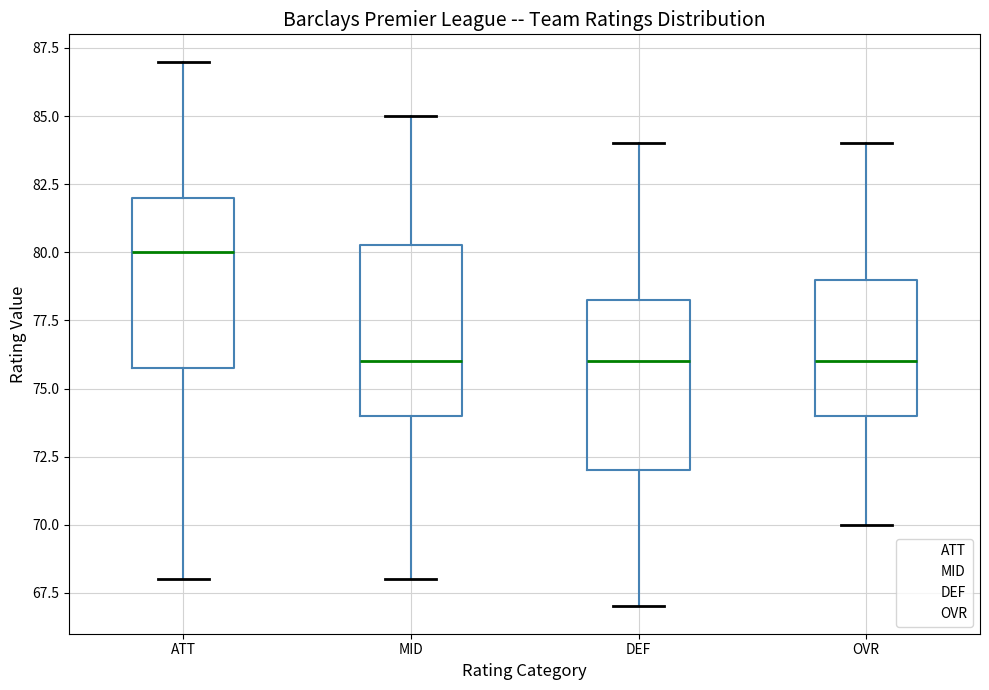

Reading left to right, transcribe this box plot: for each box, give where its median line is, the range the box spans, and where its two whiskers end, as read against the y-axis. The values are not printed on the chart, so give them approximately, as read against the axis.

ATT: median 80.0, box 76.0 to 82.0, whiskers 68.0 to 87.0
MID: median 76.0, box 74.0 to 80.5, whiskers 68.0 to 85.0
DEF: median 76.0, box 72.0 to 78.5, whiskers 67.0 to 84.0
OVR: median 76.0, box 74.0 to 79.0, whiskers 70.0 to 84.0